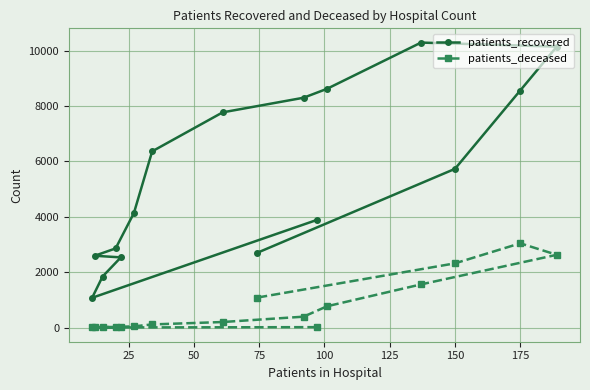

What is the average value of the patients_deceased series?

763